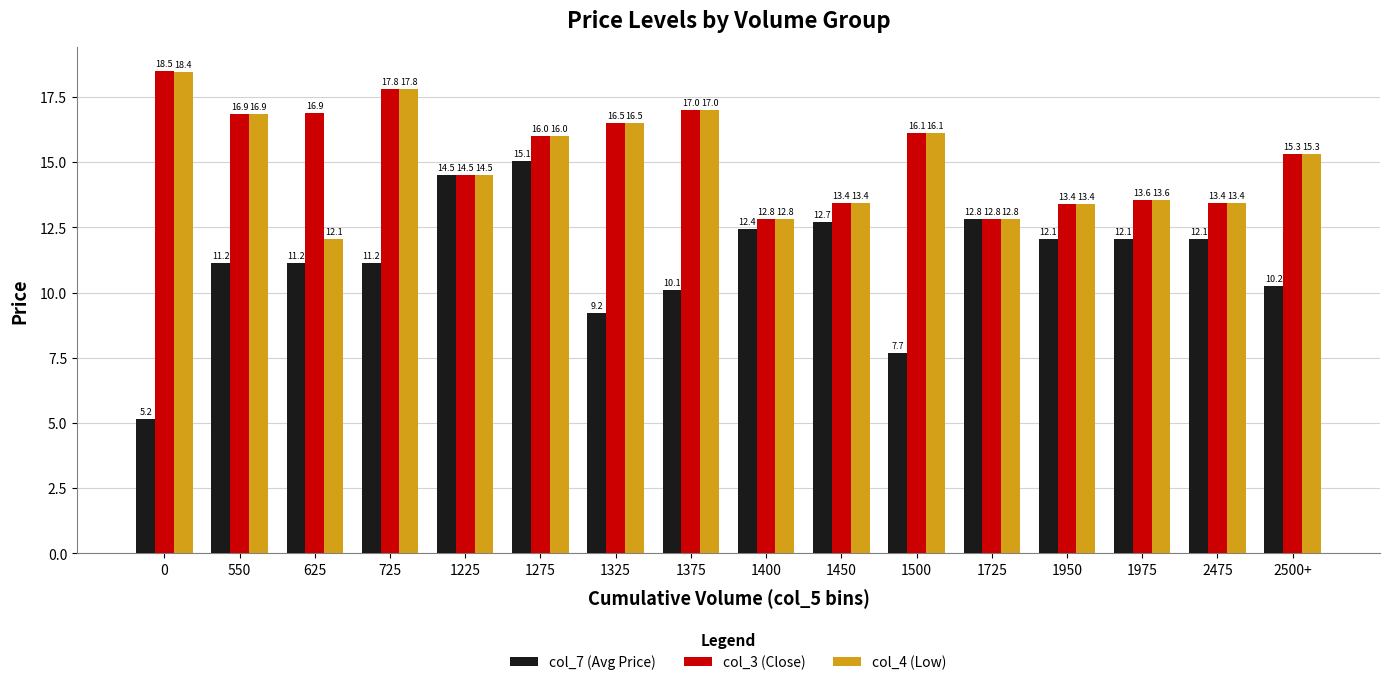

The col_7 (Avg Price) series shows 2.3 at 2500+. True or false?

False